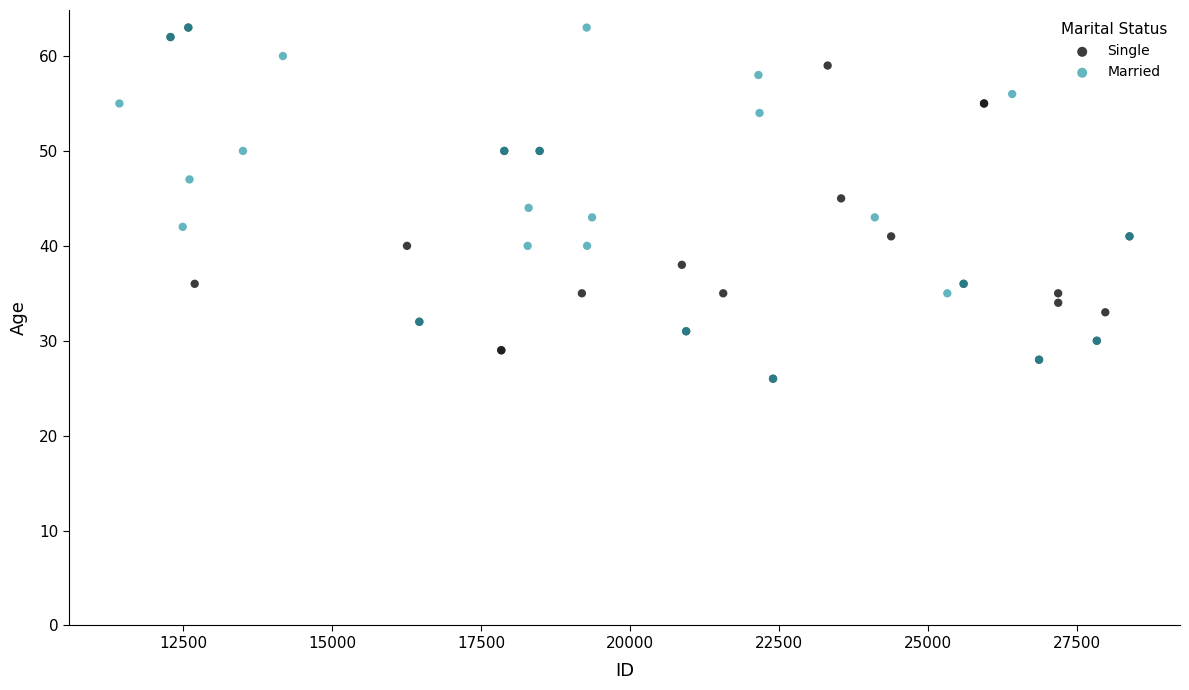

What are all the series names shown in the legend?

Single, Married